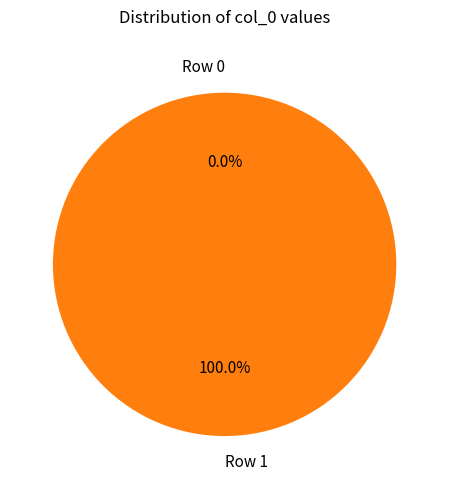

How much of the chart is everything except Row 0?

100.0%